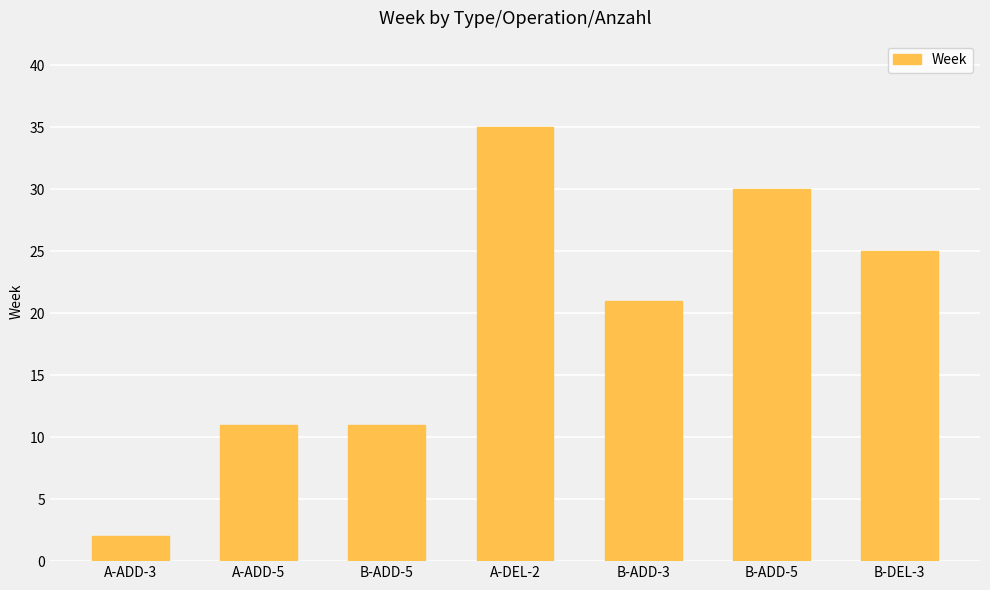

How many data points are less than 21?

3